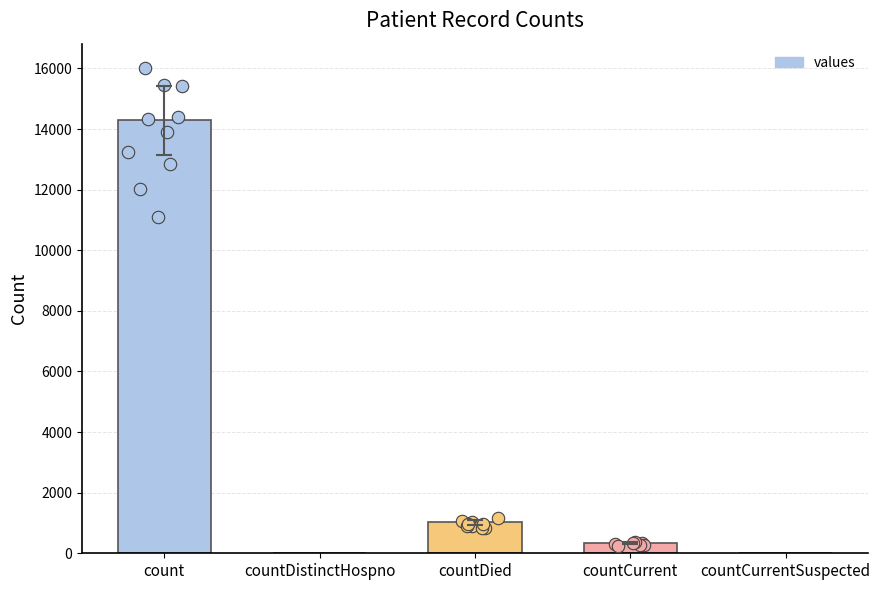

Approximately how many times larger is the value at count compared to countDied?

14.0